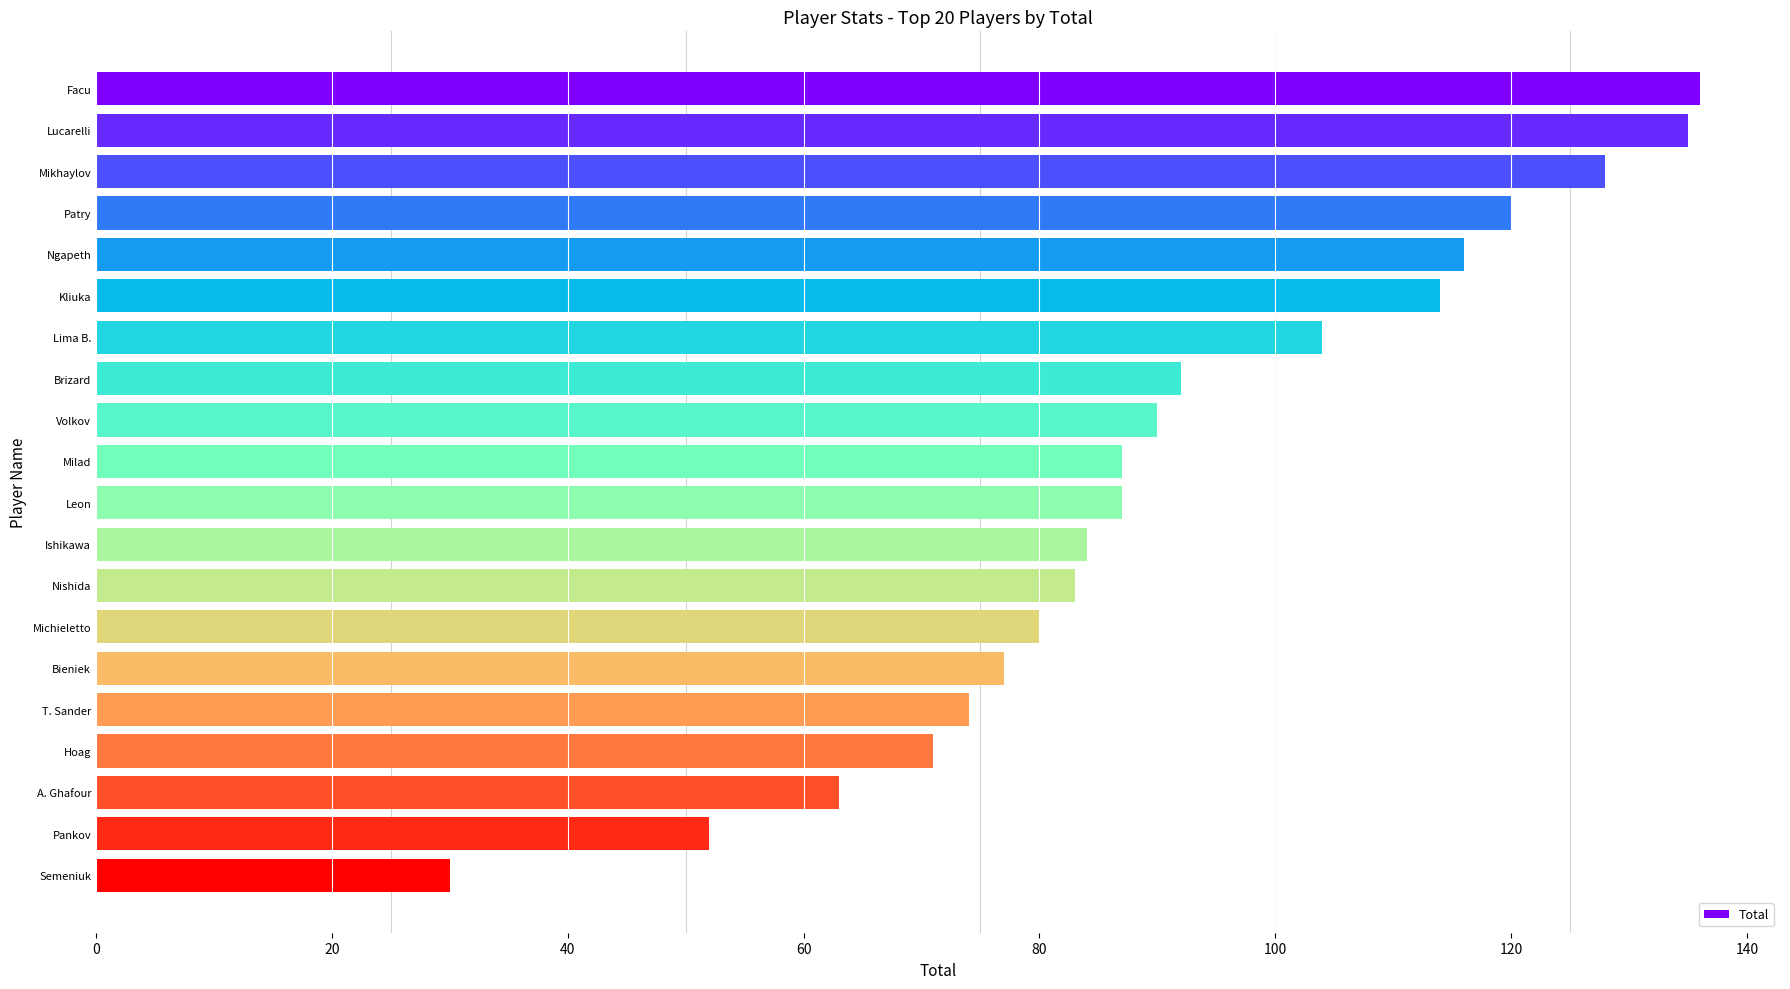

Approximately how many times larger is the value at Volkov compared to A. Ghafour?

1.4